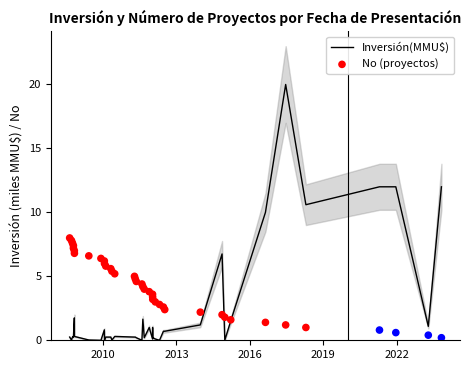

Which series has the widest spread of Y values?

Inversión(MMU$)